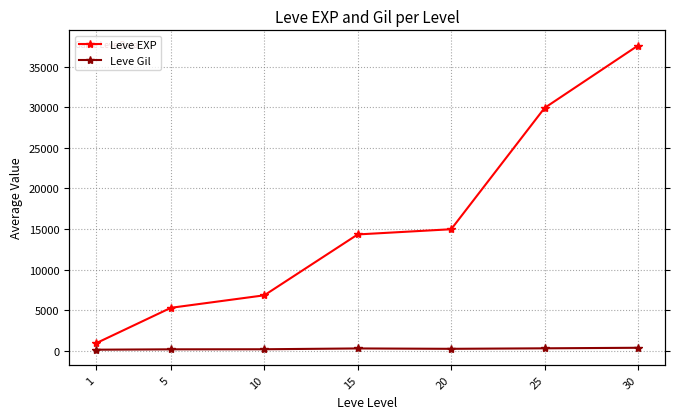

List the labels in order of Leve EXP value, smallest first.

1, 5, 10, 15, 20, 25, 30